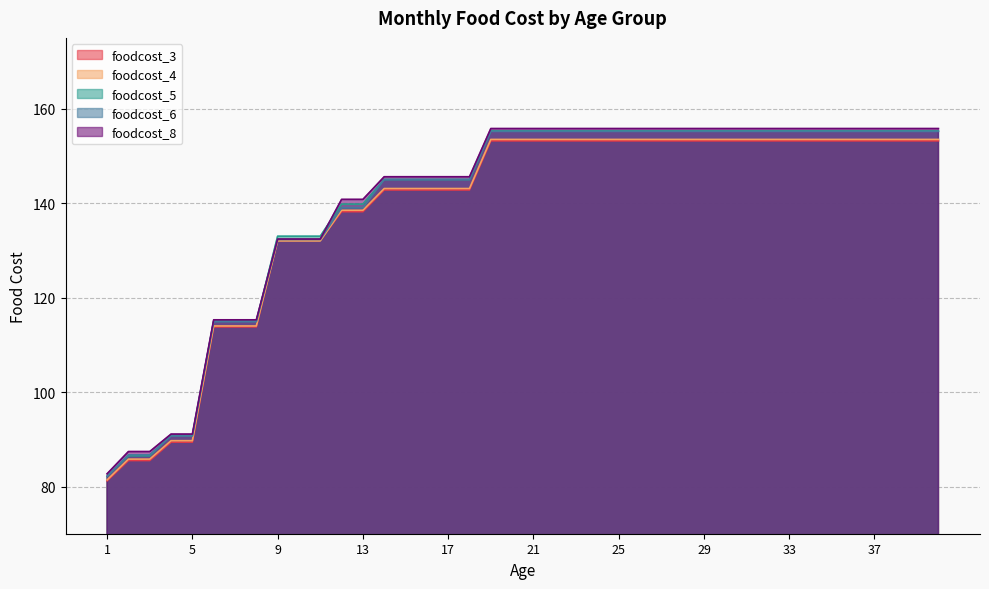

Which category has the lowest value in the foodcost_3 series?

1